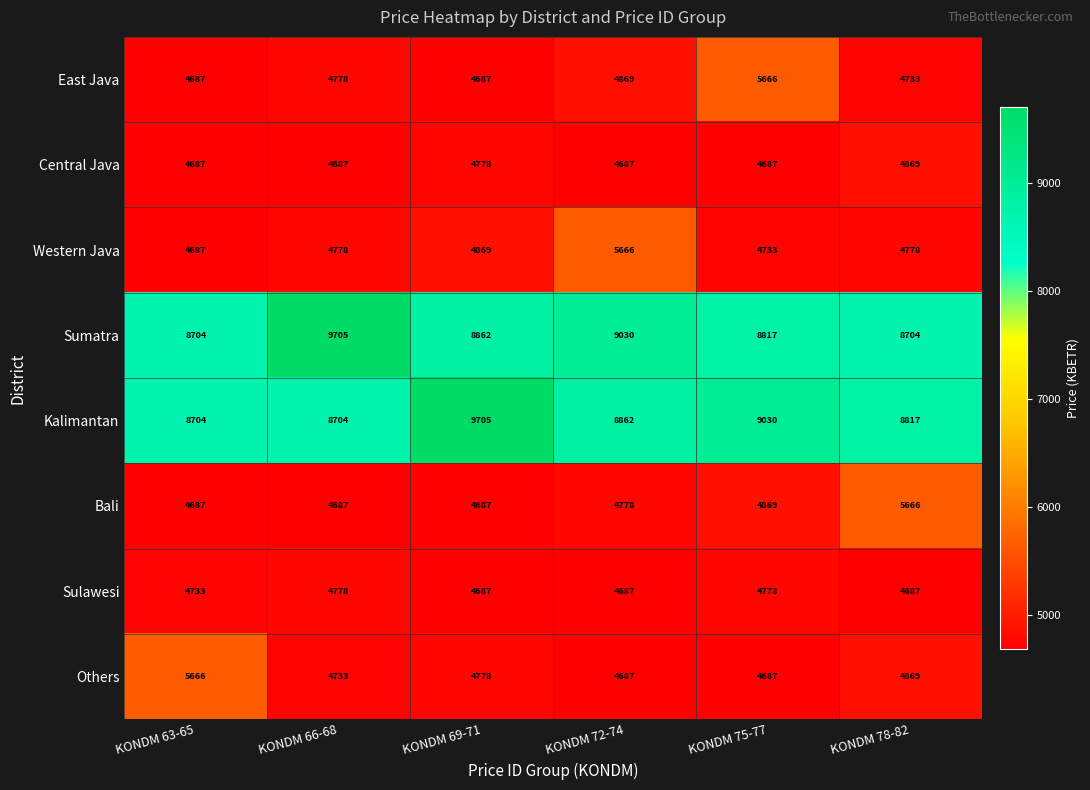

Between KONDM 63-65 and KONDM 78-82, which series saw the biggest shift?

Bali